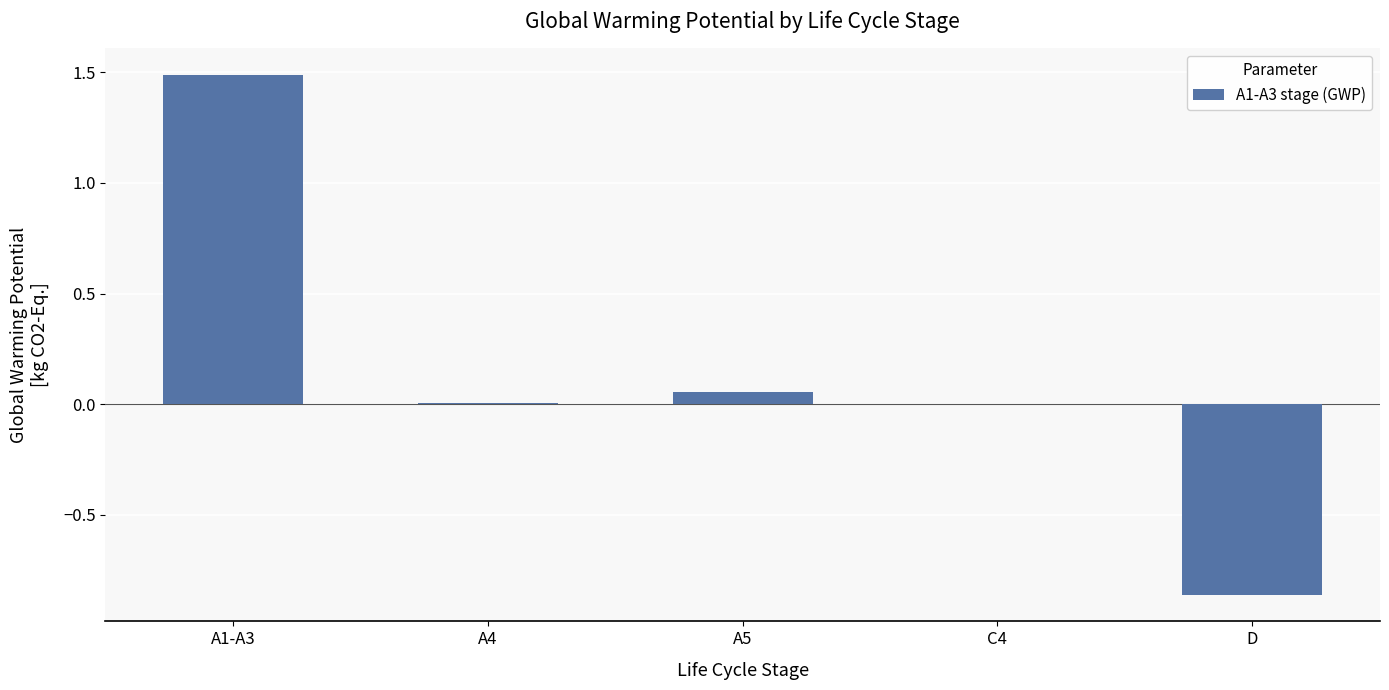

Are the bars horizontal?

No